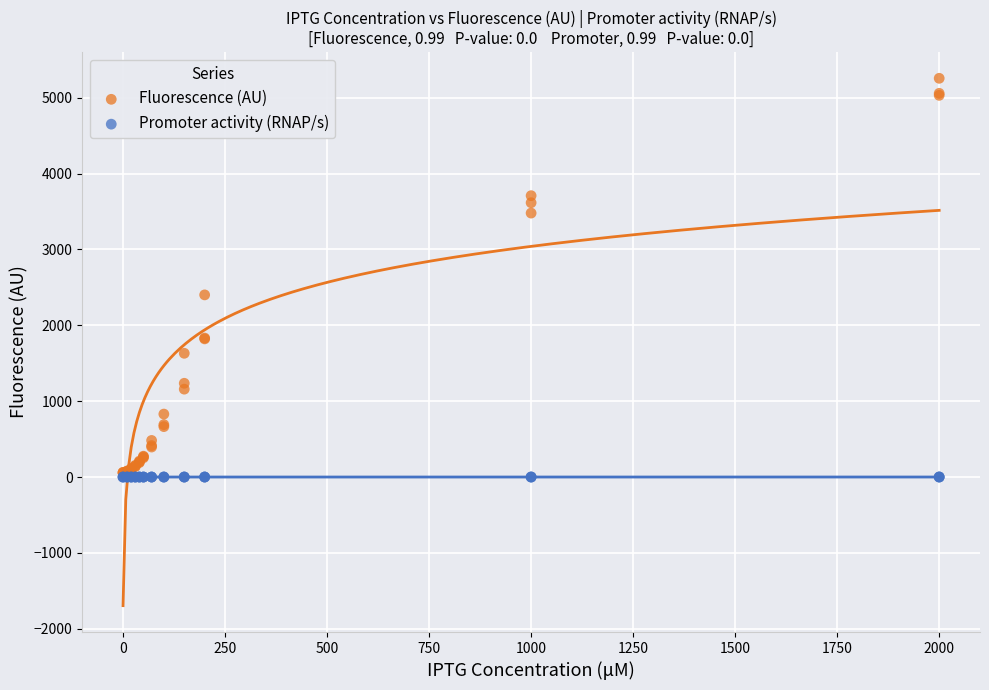

Across all series, what Y value is closest to 2628?

2401.2